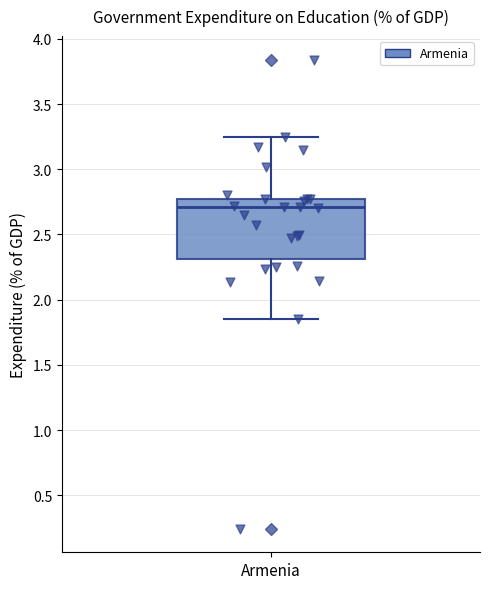

Read this box plot against the y-axis: the position of the median line, the range covered by the box, and the ends of both whiskers. The values are not printed on the chart, so give them approximately, as read against the axis.

median 2.70, box 2.30 to 2.75, whiskers 1.85 to 3.25